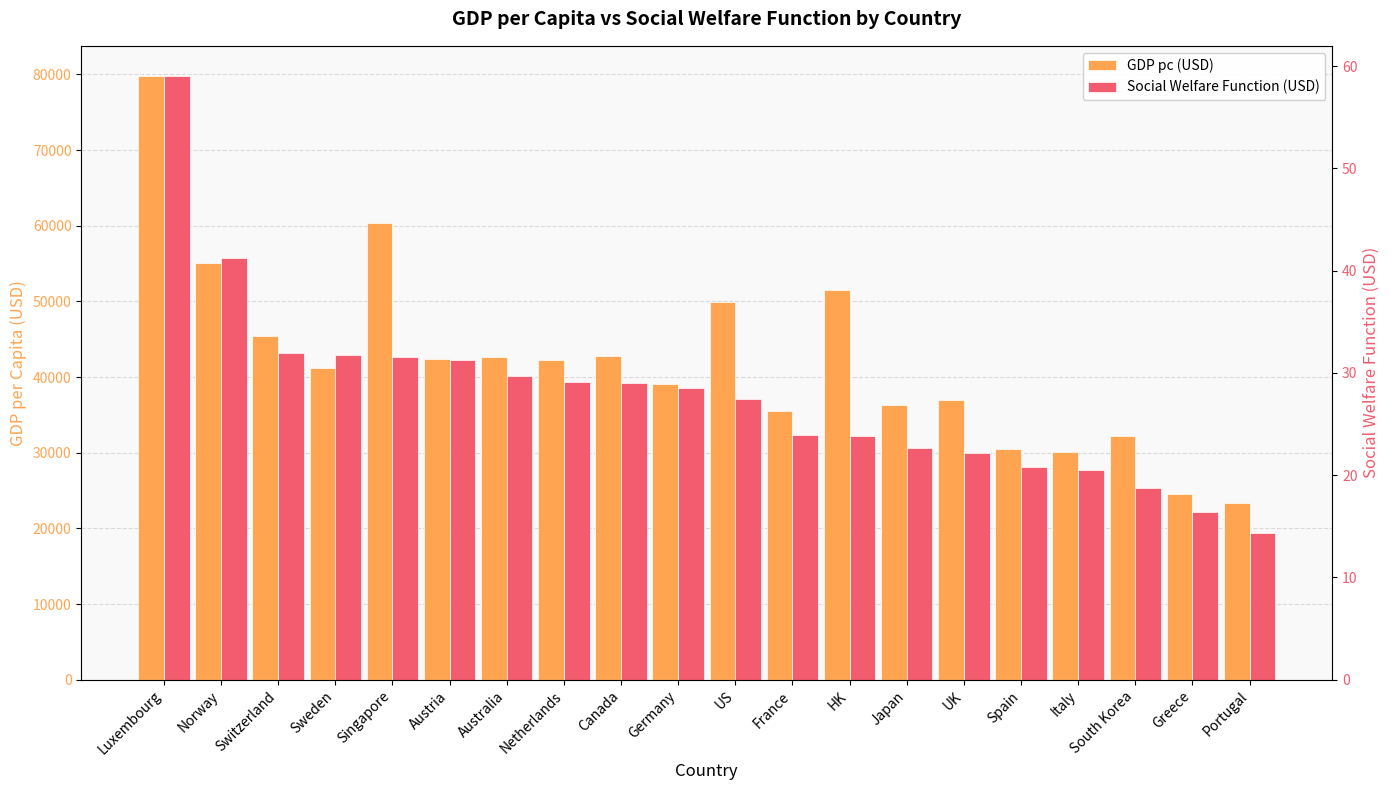

What is the highest value of the GDP pc (USD) series?

79785.0